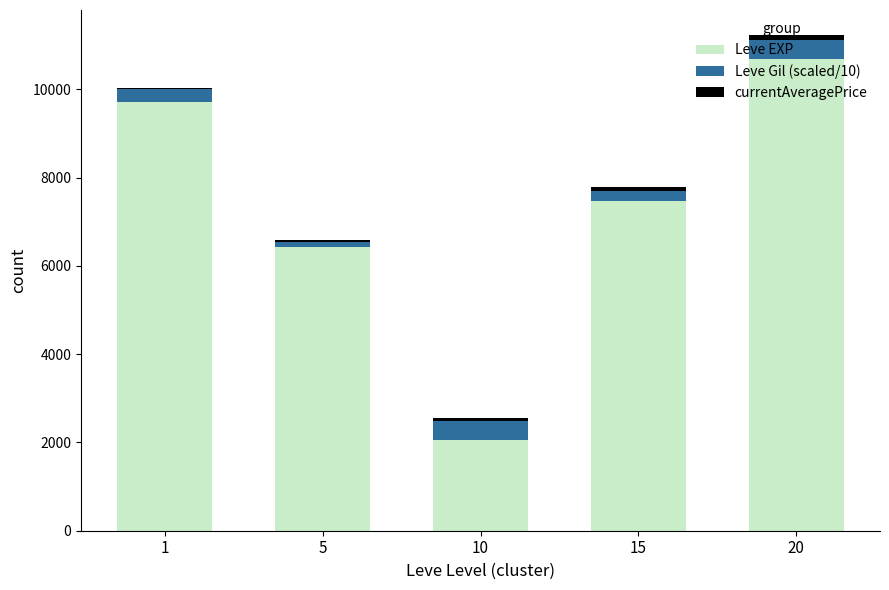

At which category is the sum across all series the highest?

20